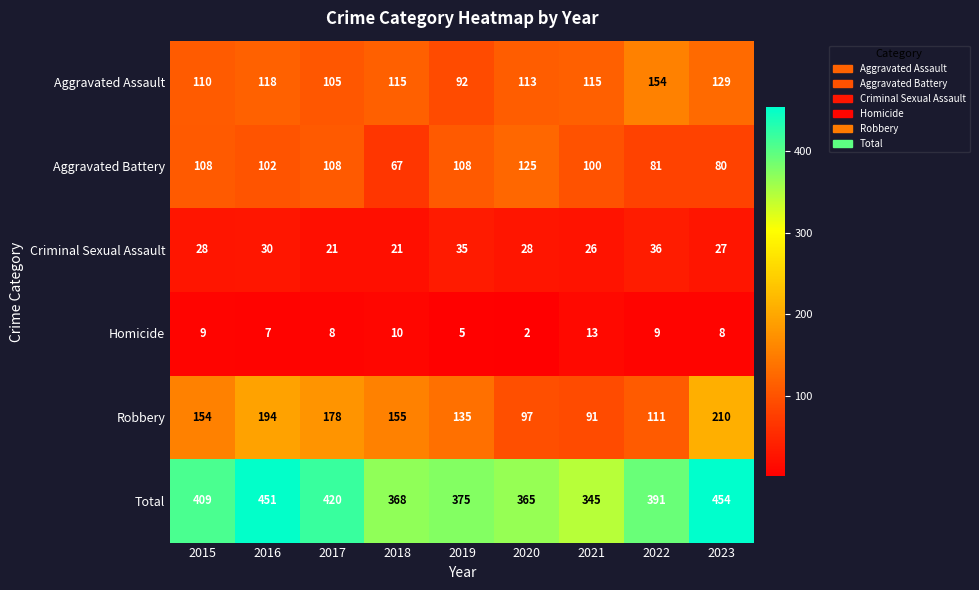

Rank the series at 2015 from highest to lowest value.

Total, Robbery, Aggravated Assault, Aggravated Battery, Criminal Sexual Assault, Homicide